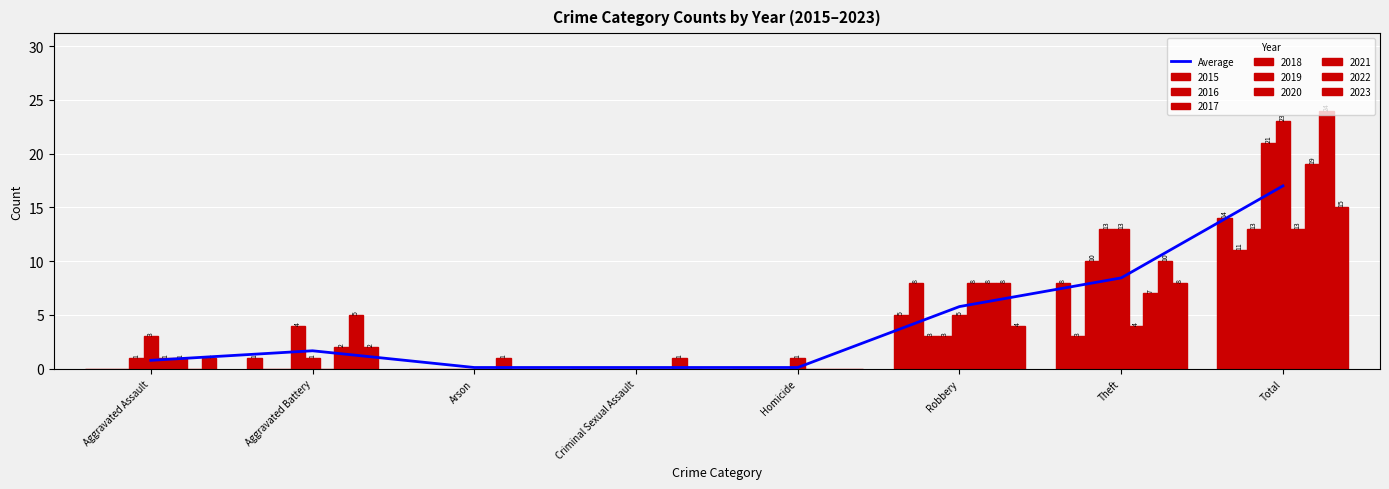

Reading left to right, list all the values displayed in this chart.

Aggravated Assault=0.8	Aggravated Battery=1.7	Arson=0.1	Criminal Sexual Assault=0.1	Homicide=0.1	Robbery=5.8	Theft=8.4	Total=17.0